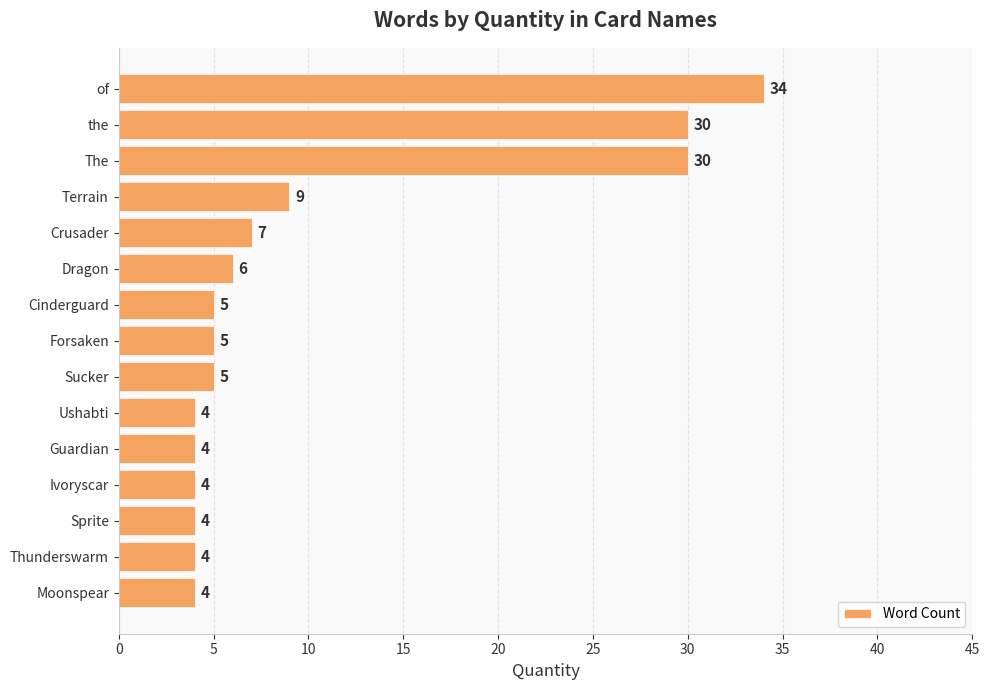

Between Crusader and Guardian, which is larger?

Crusader